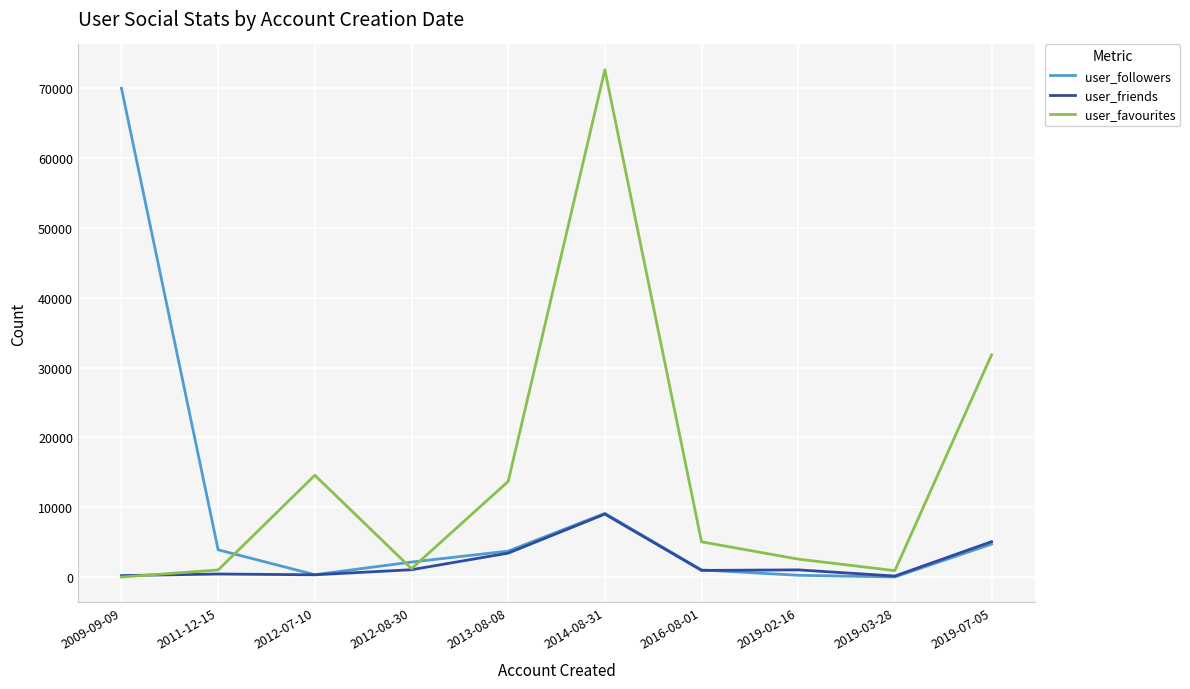

What is the sum of the user_favourites values at 2016-08-01 and 2014-08-31?

77679